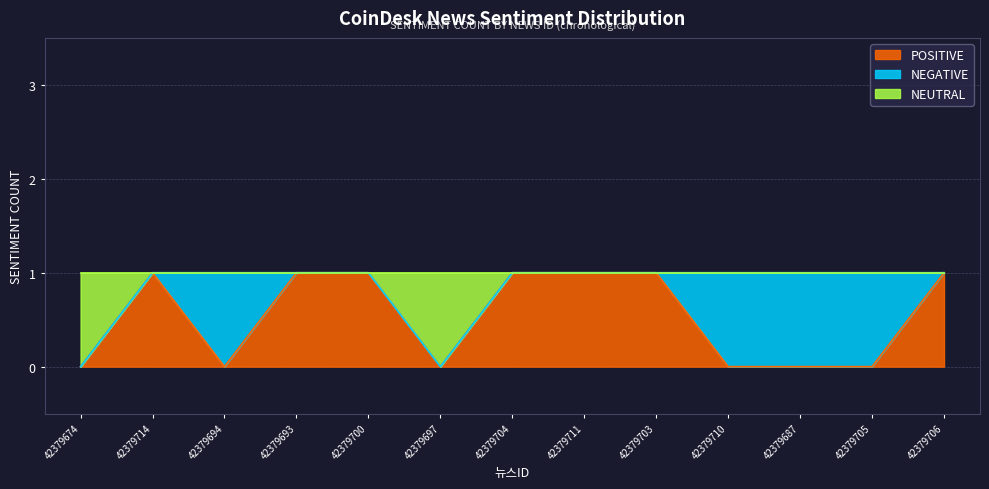

What is the total value across all series at 42379706?

1